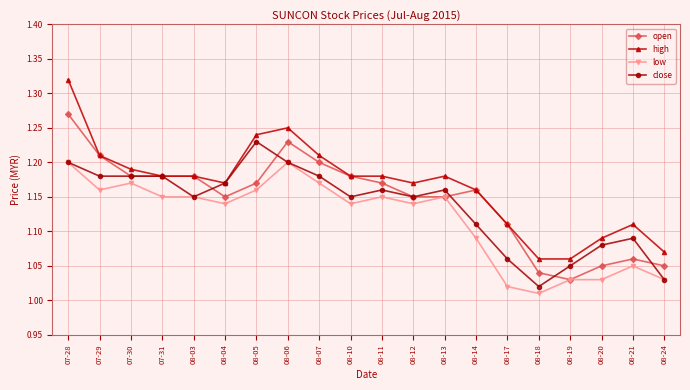

List the series in order of their peak value, highest first.

high, open, close, low